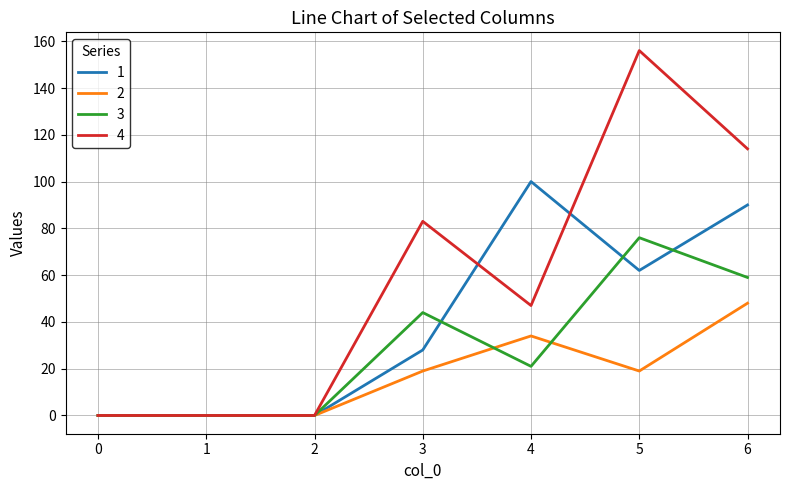

True or false: 2 has a value of 58 at 4.

False